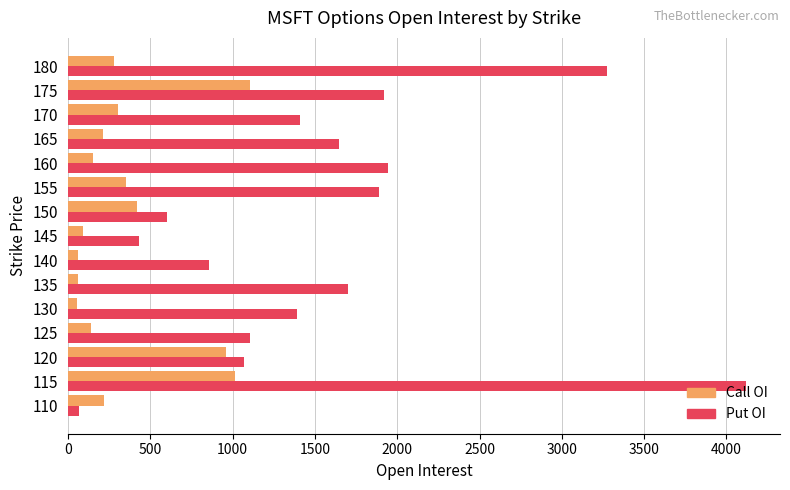

List the series in order of their peak value, highest first.

Put OI, Call OI